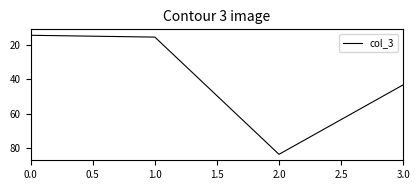

What position from the right is 2.0?

2